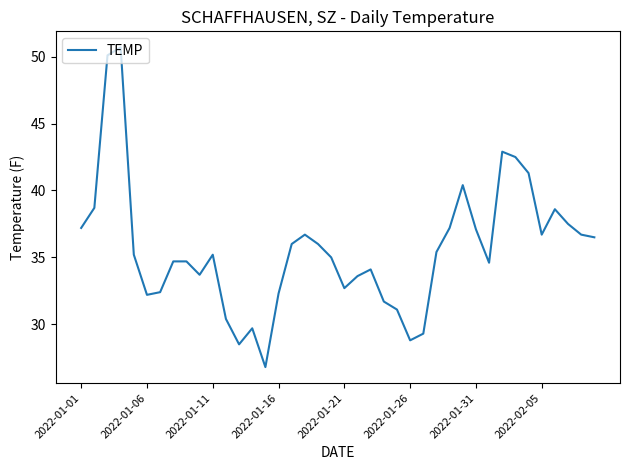

What is the maximum value shown in the chart?

50.7